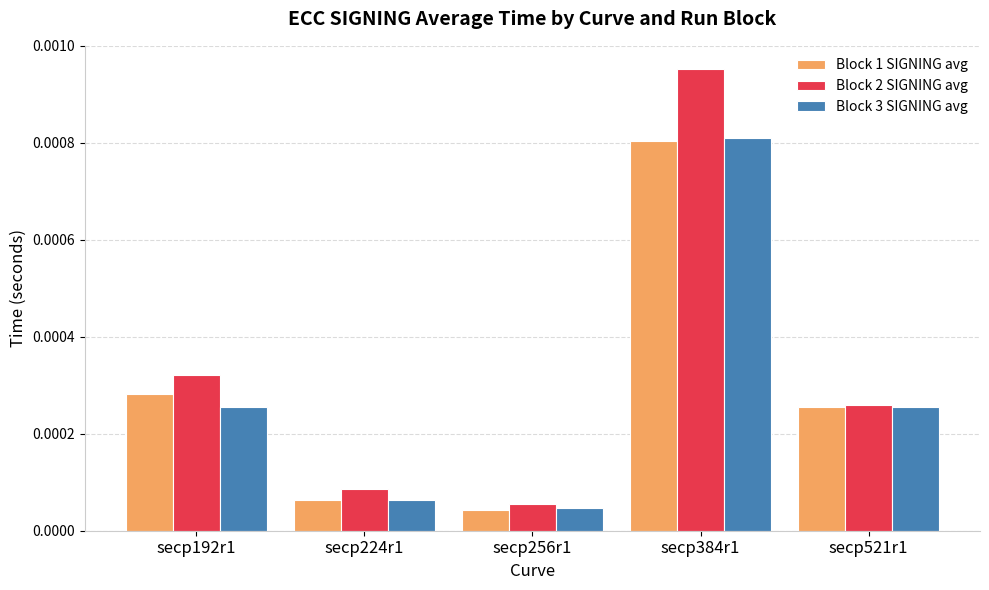

How many groups of bars are there?

5